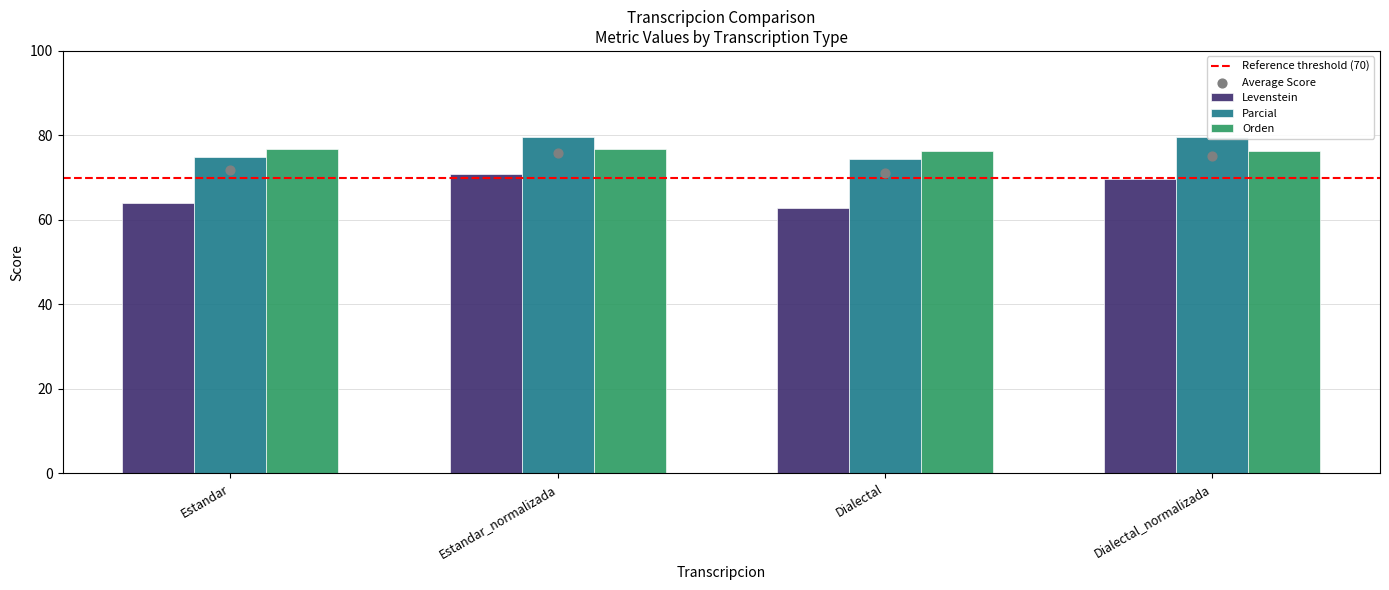

What are all the series names shown in the legend?

Levenstein, Parcial, Orden